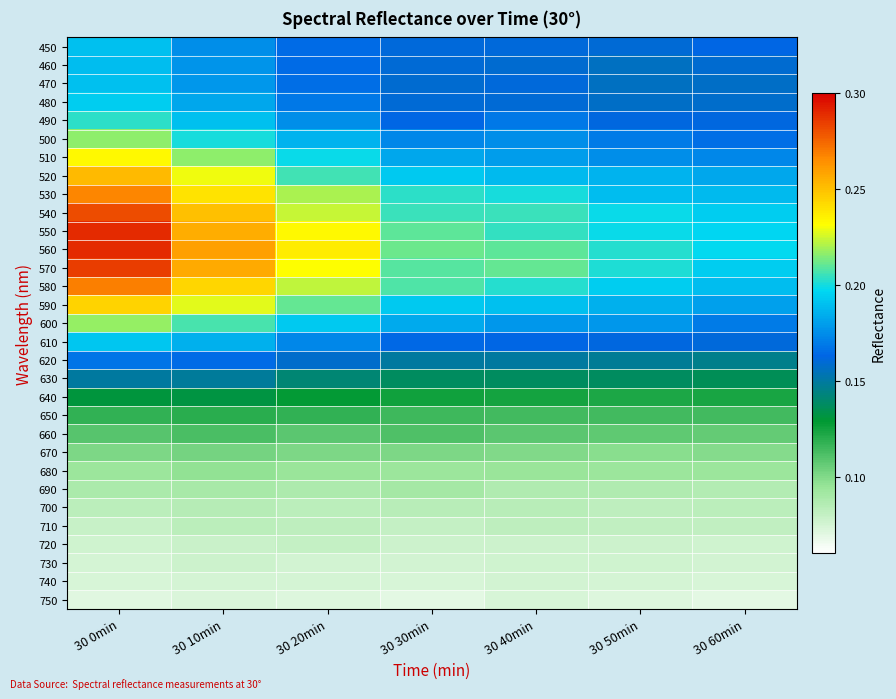

List the series in order of their peak value, lowest first.

750, 740, 730, 720, 710, 700, 690, 680, 670, 660, 650, 640, 630, 620, 460, 450, 470, 610, 480, 490, 500, 600, 510, 590, 520, 530, 580, 540, 570, 550, 560